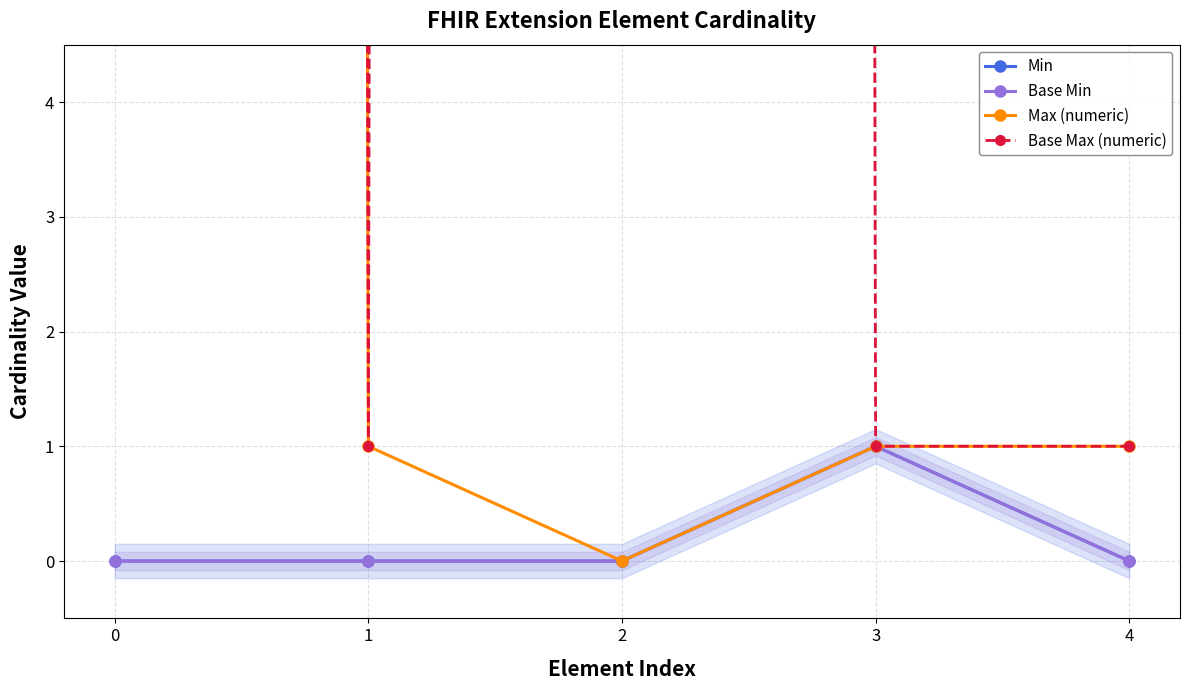

Count the Base Max (numeric) values in the range 1 to 999.

5